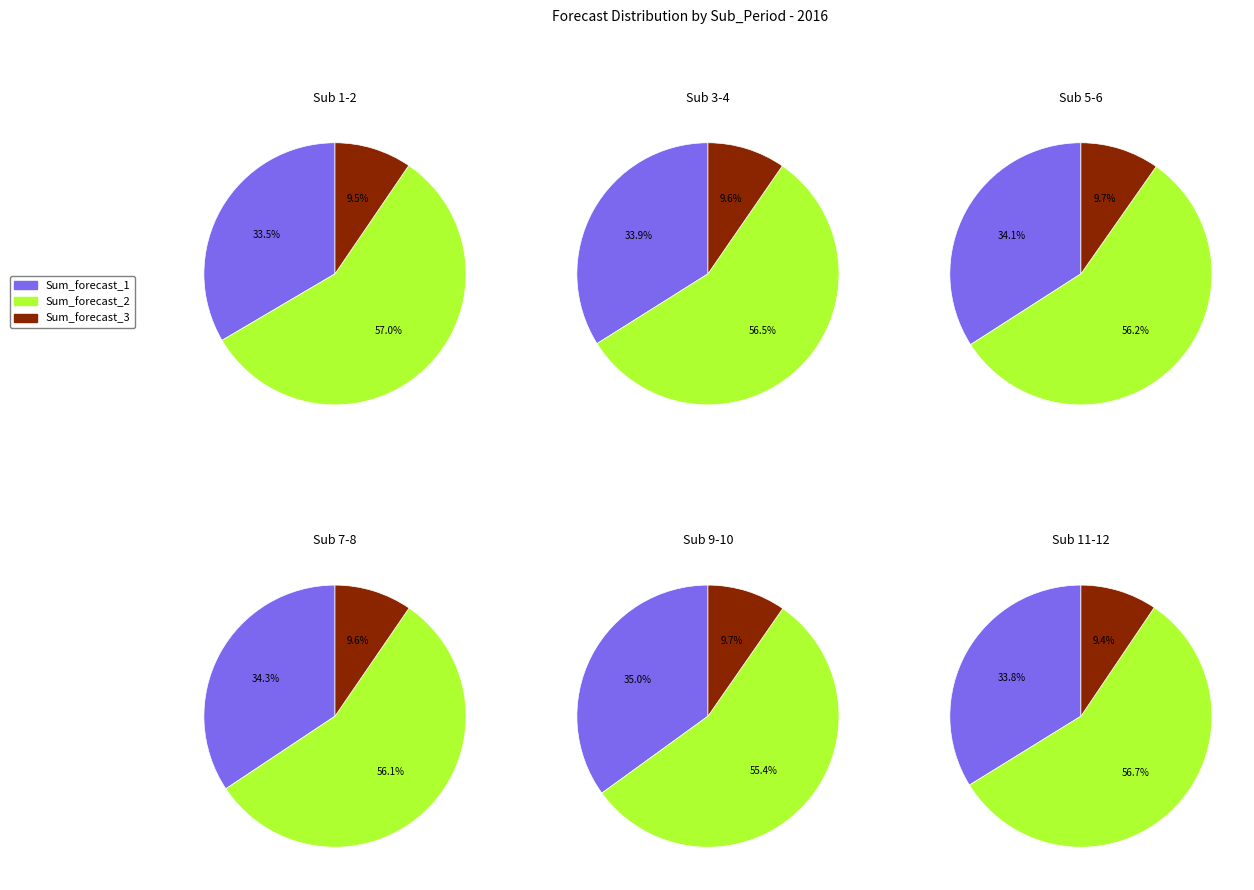

To the nearest percent, what percentage of the pie is 11?

8%